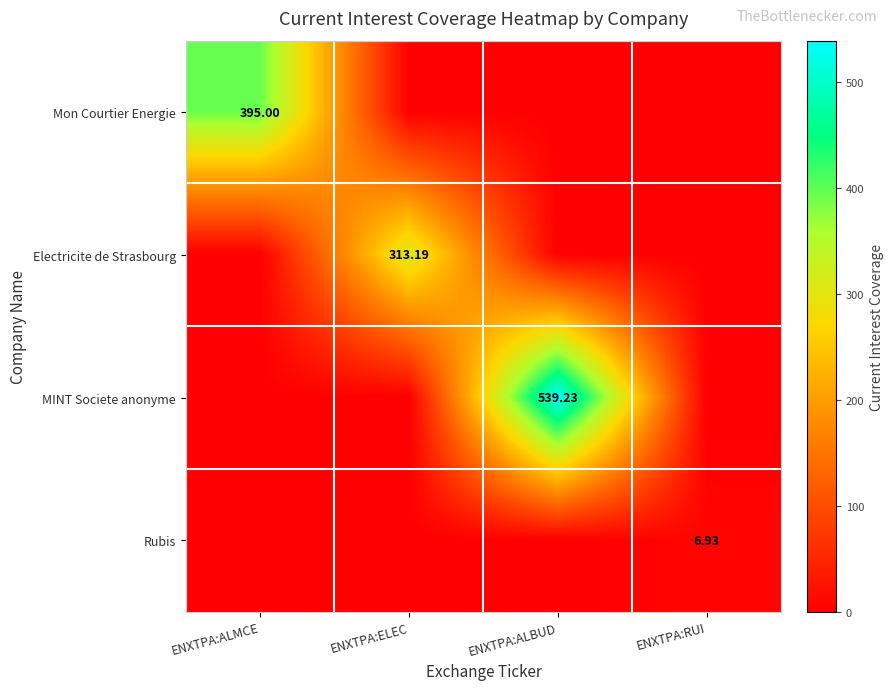

What is the spread (max minus min) of values at ENXTPA:ELEC?

313.2